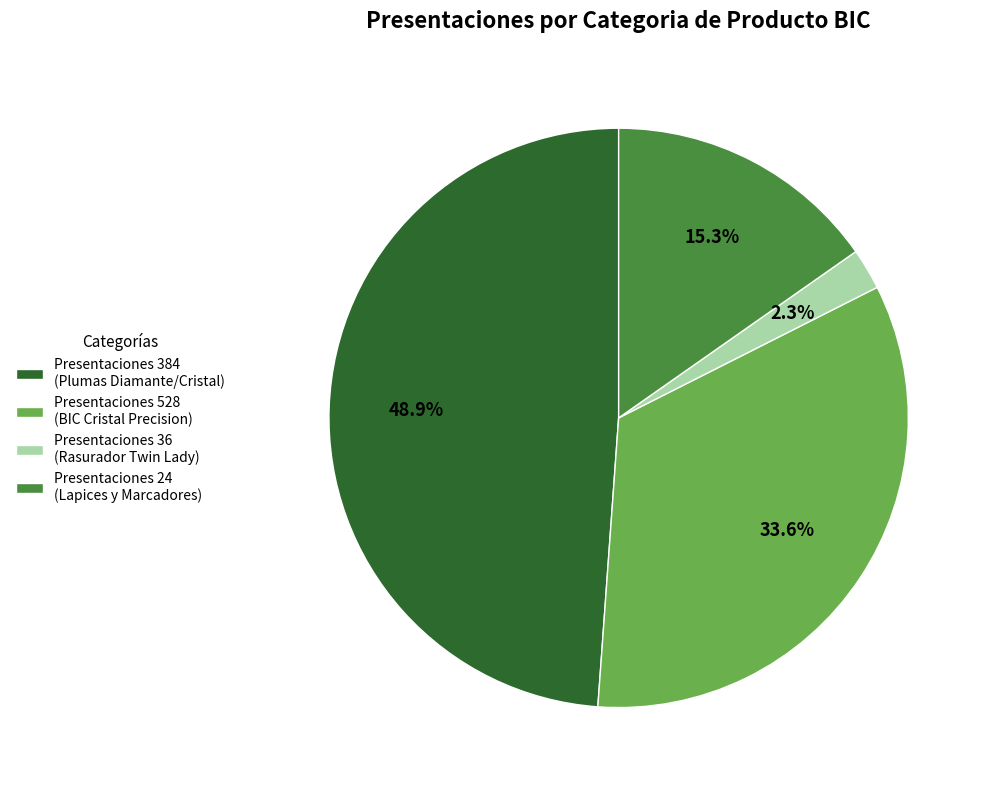

Do Presentaciones 24 (Lapices y Marcadores) and Presentaciones 528 (BIC Cristal Precision) together represent more than half of the pie?

No